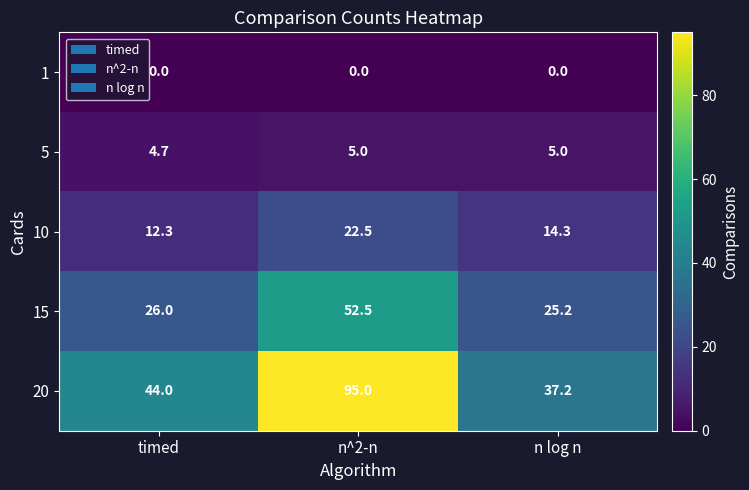

What is the difference between the second highest and minimum values in the 15 series?

0.8